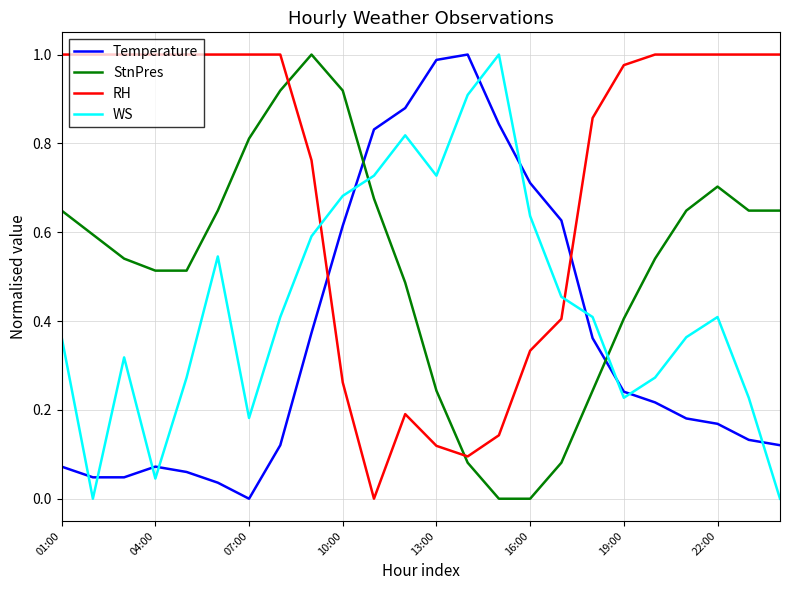

Rank the series by their average value, from lowest to highest.

Temperature, WS, StnPres, RH